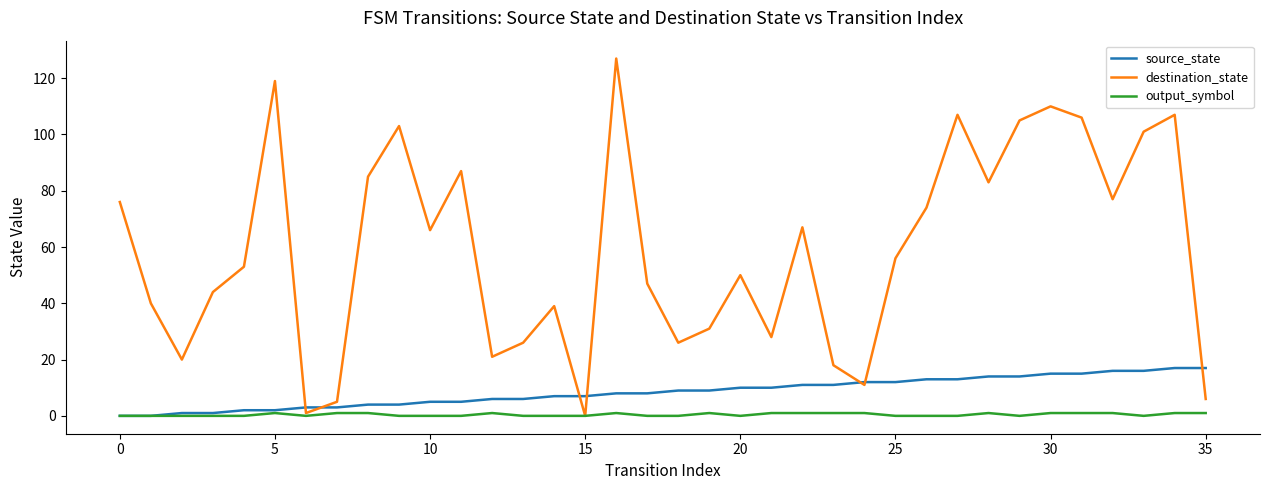

List the series in order of their peak value, highest first.

destination_state, source_state, output_symbol